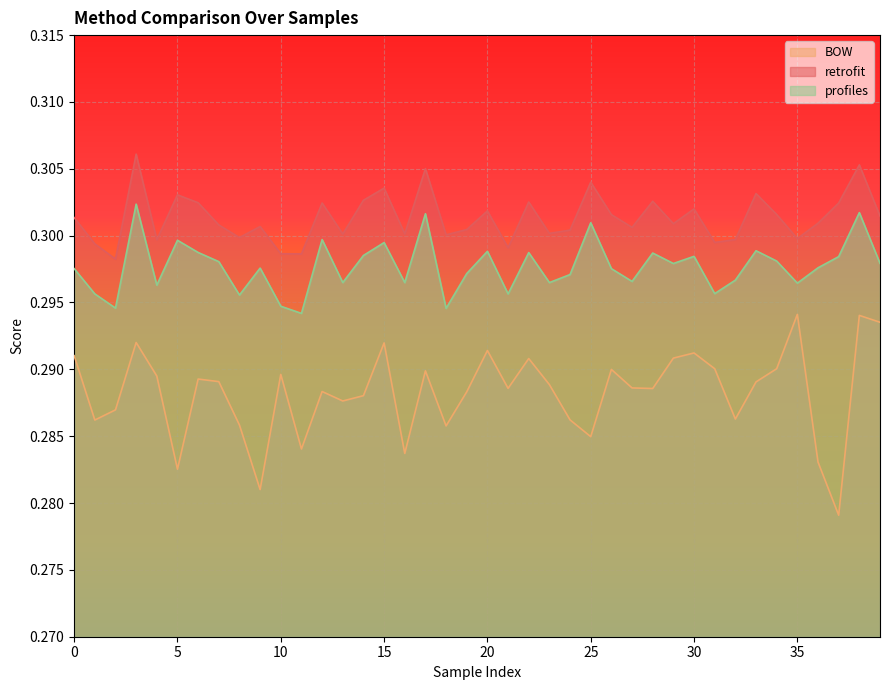

How many interior local valleys does the retrofit series have?

13